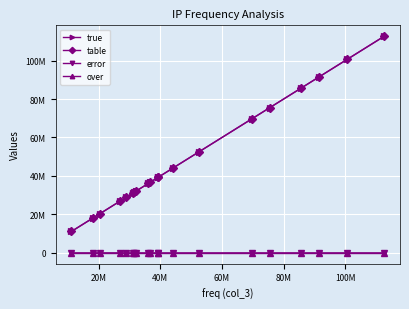

At which label does error reach its peak?

40M